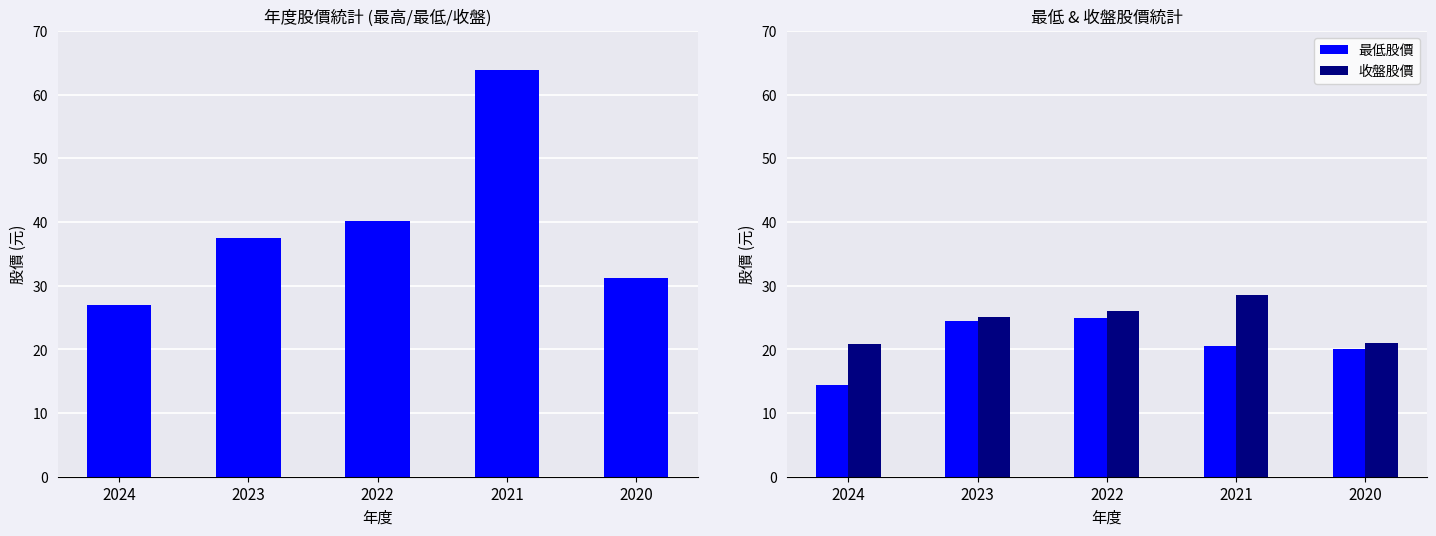

What is the total value across all series at 2024?

62.2